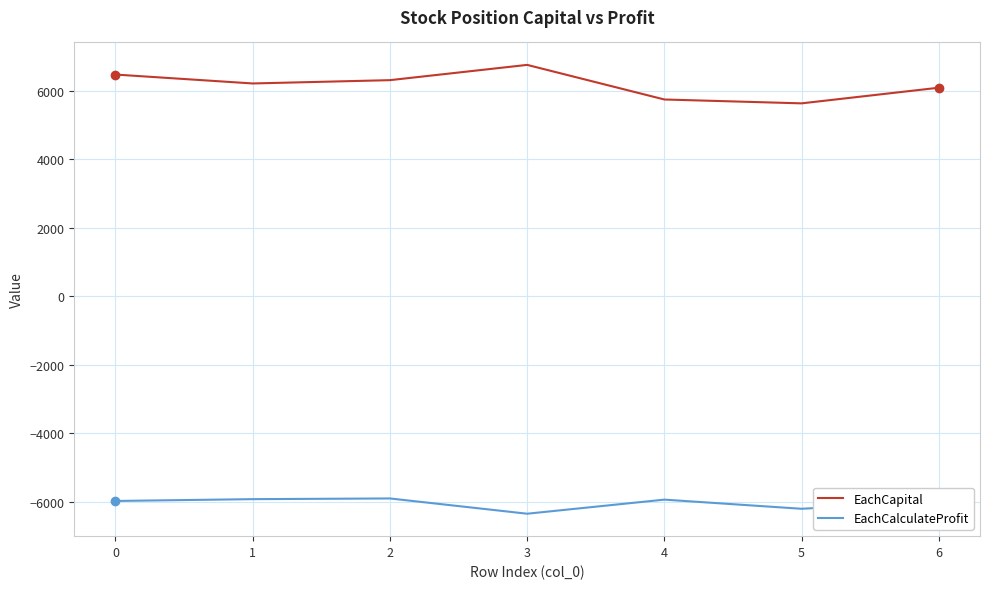

True or false: EachCapital and EachCalculateProfit cross at least once.

False